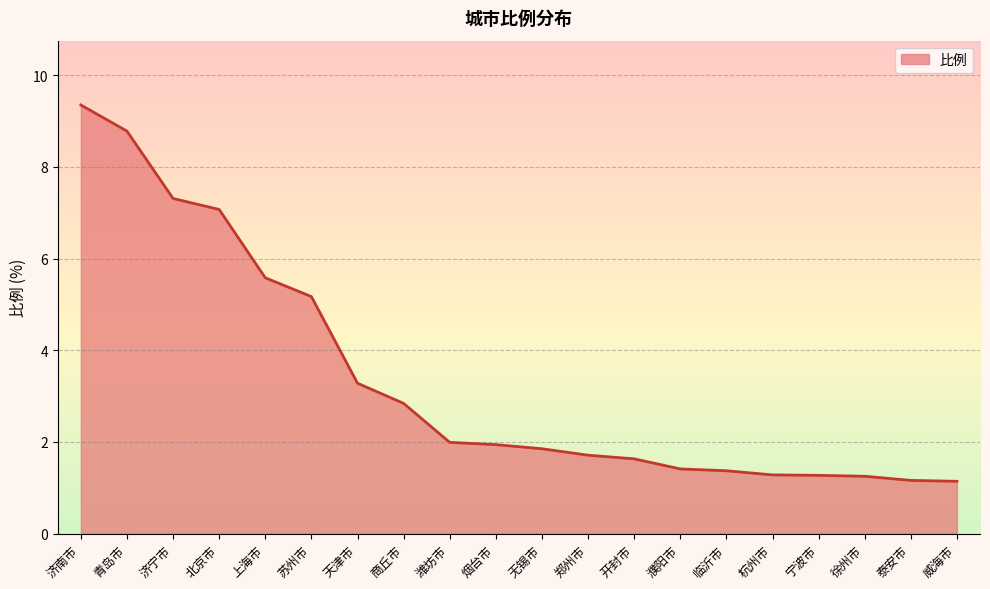

What position from the right is 上海市?

16